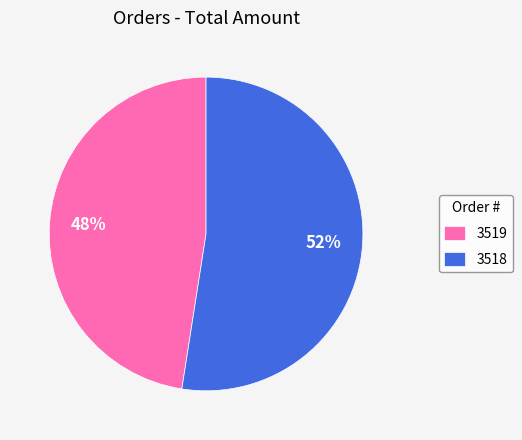

Which has a higher value, 3518 or 3519?

3518